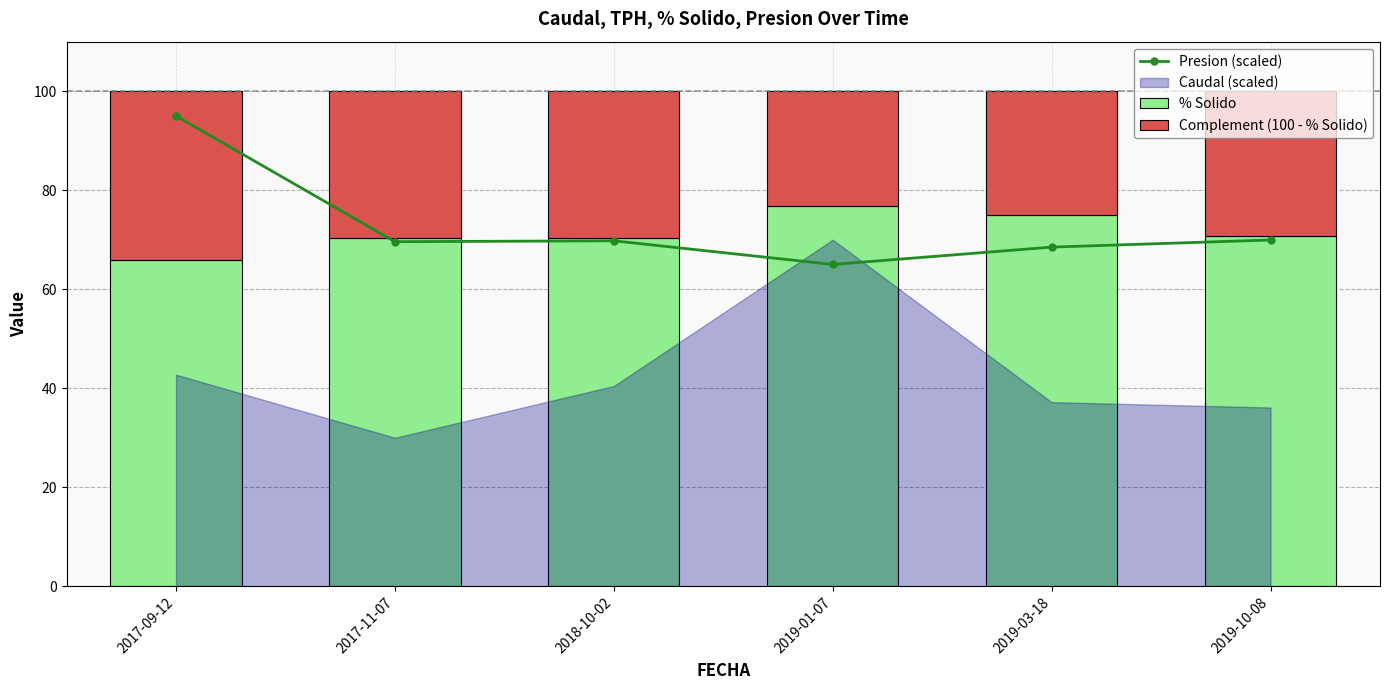

What is the difference between the highest and lowest values at 2019-10-08?

41.7